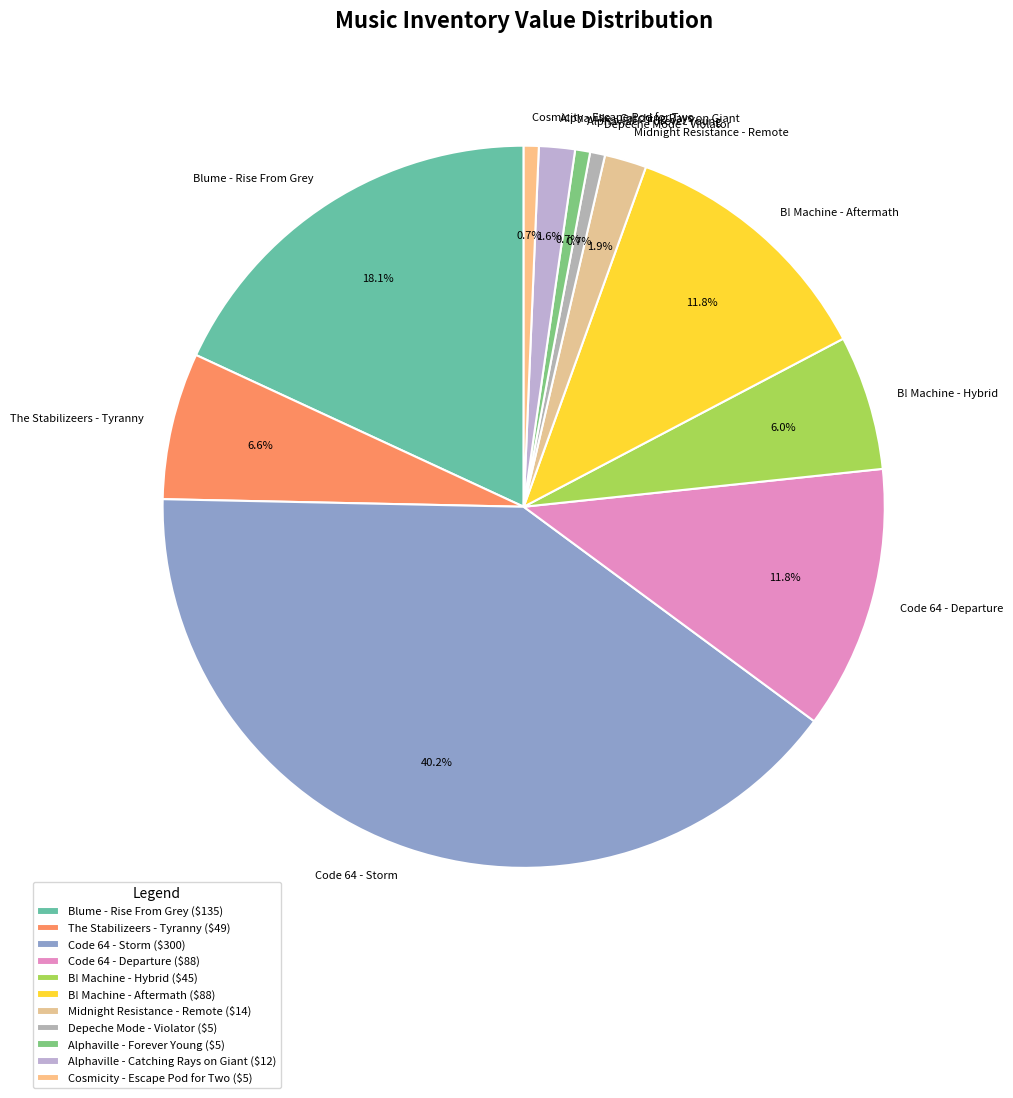

To the nearest percent, what portion does B! Machine - Aftermath represent?

12%